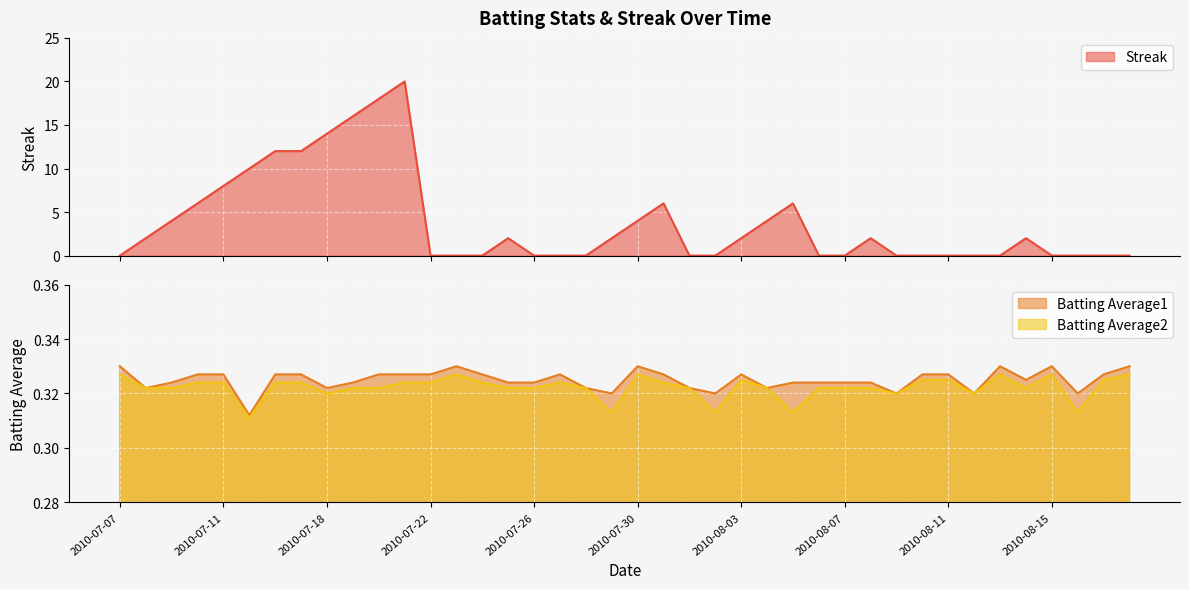

Reading left to right, transcribe all the data shown in this chart.

Streak: 2010-07-07=0.0	2010-07-08=2.0	2010-07-09=4.0	2010-07-10=6.0	2010-07-11=8.0	2010-07-15=10.0	2010-07-16=12.0	2010-07-17=12.0	2010-07-18=14.0	2010-07-19=16.0	2010-07-20=18.0	2010-07-21=20.0	2010-07-22=0.0	2010-07-23=0.0	2010-07-24=0.0	2010-07-25=2.0	2010-07-26=0.0	2010-07-27=0.0	2010-07-28=0.0	2010-07-29=2.0	2010-07-30=4.0	2010-07-31=6.0	2010-08-01=0.0	2010-08-02=0.0	2010-08-03=2.0	2010-08-04=4.0	2010-08-05=6.0	2010-08-06=0.0	2010-08-07=0.0	2010-08-08=2.0	2010-08-09=0.0	2010-08-10=0.0	2010-08-11=0.0	2010-08-12=0.0	2010-08-13=0.0	2010-08-14=2.0	2010-08-15=0.0	2010-08-16=0.0	2010-08-17=0.0	2010-08-18=0.0
Batting Average1: 2010-07-07=0.3	2010-07-08=0.3	2010-07-09=0.3	2010-07-10=0.3	2010-07-11=0.3	2010-07-15=0.3	2010-07-16=0.3	2010-07-17=0.3	2010-07-18=0.3	2010-07-19=0.3	2010-07-20=0.3	2010-07-21=0.3	2010-07-22=0.3	2010-07-23=0.3	2010-07-24=0.3	2010-07-25=0.3	2010-07-26=0.3	2010-07-27=0.3	2010-07-28=0.3	2010-07-29=0.3	2010-07-30=0.3	2010-07-31=0.3	2010-08-01=0.3	2010-08-02=0.3	2010-08-03=0.3	2010-08-04=0.3	2010-08-05=0.3	2010-08-06=0.3	2010-08-07=0.3	2010-08-08=0.3	2010-08-09=0.3	2010-08-10=0.3	2010-08-11=0.3	2010-08-12=0.3	2010-08-13=0.3	2010-08-14=0.3	2010-08-15=0.3	2010-08-16=0.3	2010-08-17=0.3	2010-08-18=0.3
Batting Average2: 2010-07-07=0.3	2010-07-08=0.3	2010-07-09=0.3	2010-07-10=0.3	2010-07-11=0.3	2010-07-15=0.3	2010-07-16=0.3	2010-07-17=0.3	2010-07-18=0.3	2010-07-19=0.3	2010-07-20=0.3	2010-07-21=0.3	2010-07-22=0.3	2010-07-23=0.3	2010-07-24=0.3	2010-07-25=0.3	2010-07-26=0.3	2010-07-27=0.3	2010-07-28=0.3	2010-07-29=0.3	2010-07-30=0.3	2010-07-31=0.3	2010-08-01=0.3	2010-08-02=0.3	2010-08-03=0.3	2010-08-04=0.3	2010-08-05=0.3	2010-08-06=0.3	2010-08-07=0.3	2010-08-08=0.3	2010-08-09=0.3	2010-08-10=0.3	2010-08-11=0.3	2010-08-12=0.3	2010-08-13=0.3	2010-08-14=0.3	2010-08-15=0.3	2010-08-16=0.3	2010-08-17=0.3	2010-08-18=0.3